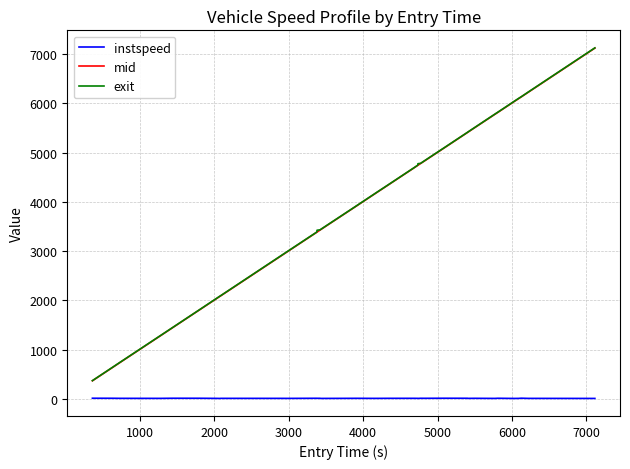

What is the minimum value for mid?

368.1